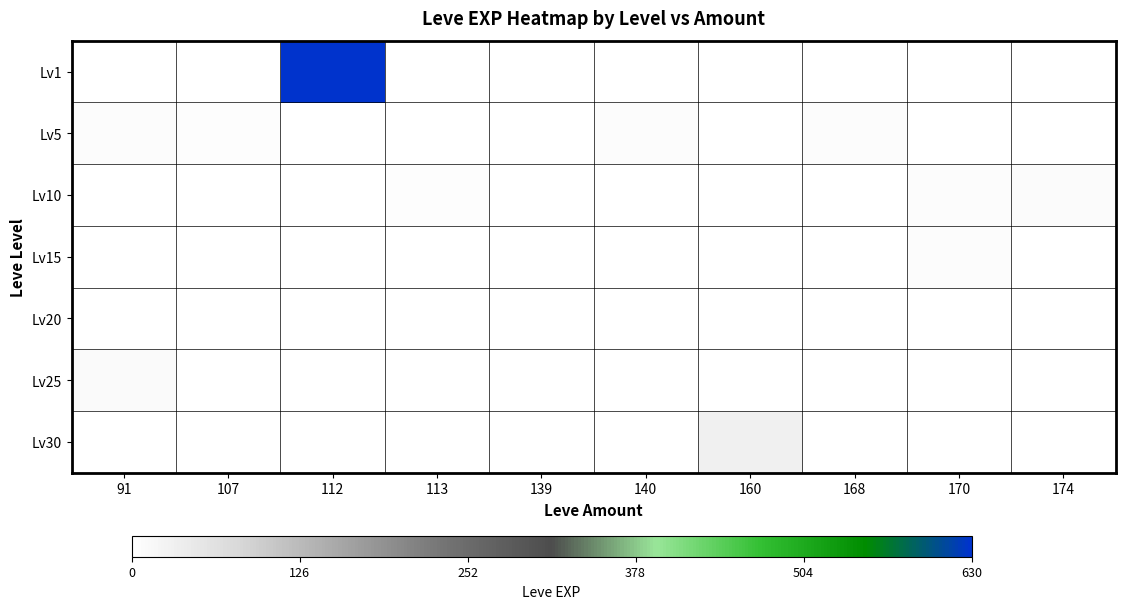

Count the number of data series in this chart.

7